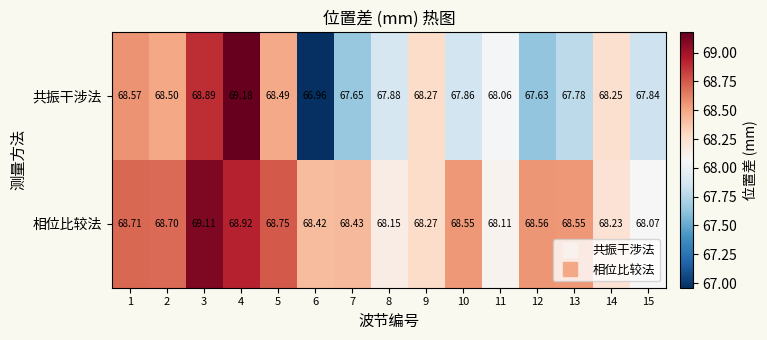

At how many categories does at least one series exceed 68?

15